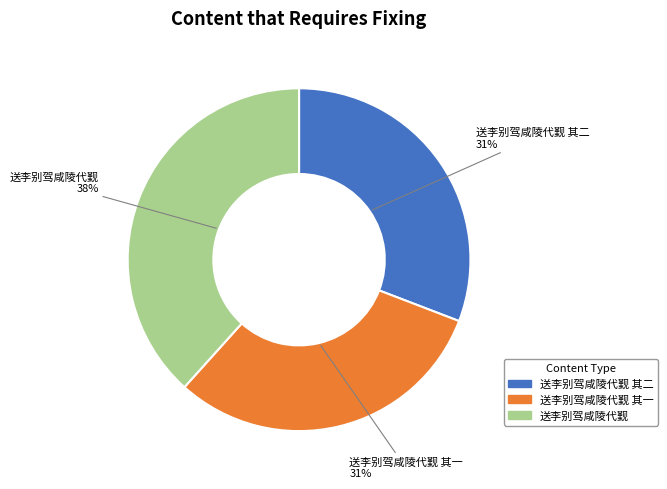

Which category has the biggest portion of the pie?

送李别驾咸陵代觐